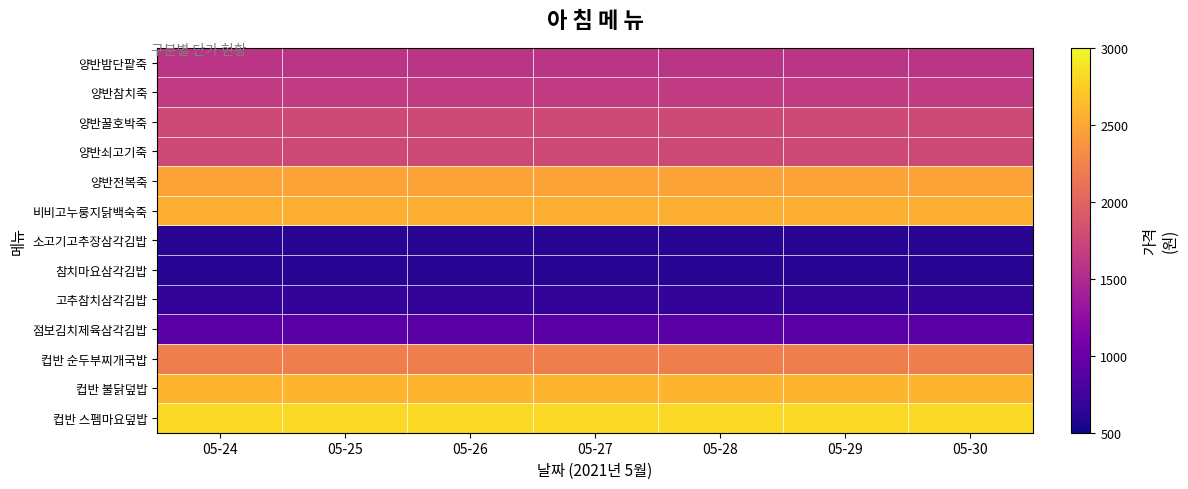

Reading right to left, list all the values displayed in this chart.

양반밤단팥죽: 05-30=1595	05-29=1595	05-28=1595	05-27=1595	05-26=1595	05-25=1595	05-24=1595
양반참치죽: 05-30=1650	05-29=1650	05-28=1650	05-27=1650	05-26=1650	05-25=1650	05-24=1650
양반꿀호박죽: 05-30=1771	05-29=1771	05-28=1771	05-27=1771	05-26=1771	05-25=1771	05-24=1771
양반쇠고기죽: 05-30=1771	05-29=1771	05-28=1771	05-27=1771	05-26=1771	05-25=1771	05-24=1771
양반전복죽: 05-30=2475	05-29=2475	05-28=2475	05-27=2475	05-26=2475	05-25=2475	05-24=2475
비비고누룽지닭백숙죽: 05-30=2552	05-29=2552	05-28=2552	05-27=2552	05-26=2552	05-25=2552	05-24=2552
소고기고추장삼각김밥: 05-30=616	05-29=616	05-28=616	05-27=616	05-26=616	05-25=616	05-24=616
참치마요삼각김밥: 05-30=616	05-29=616	05-28=616	05-27=616	05-26=616	05-25=616	05-24=616
고추참치삼각김밥: 05-30=671	05-29=671	05-28=671	05-27=671	05-26=671	05-25=671	05-24=671
점보김치제육삼각김밥: 05-30=891	05-29=891	05-28=891	05-27=891	05-26=891	05-25=891	05-24=891
컵반 순두부찌개국밥: 05-30=2211	05-29=2211	05-28=2211	05-27=2211	05-26=2211	05-25=2211	05-24=2211
컵반 불닭덮밥: 05-30=2596	05-29=2596	05-28=2596	05-27=2596	05-26=2596	05-25=2596	05-24=2596
컵반 스펨마요덮밥: 05-30=2816	05-29=2816	05-28=2816	05-27=2816	05-26=2816	05-25=2816	05-24=2816